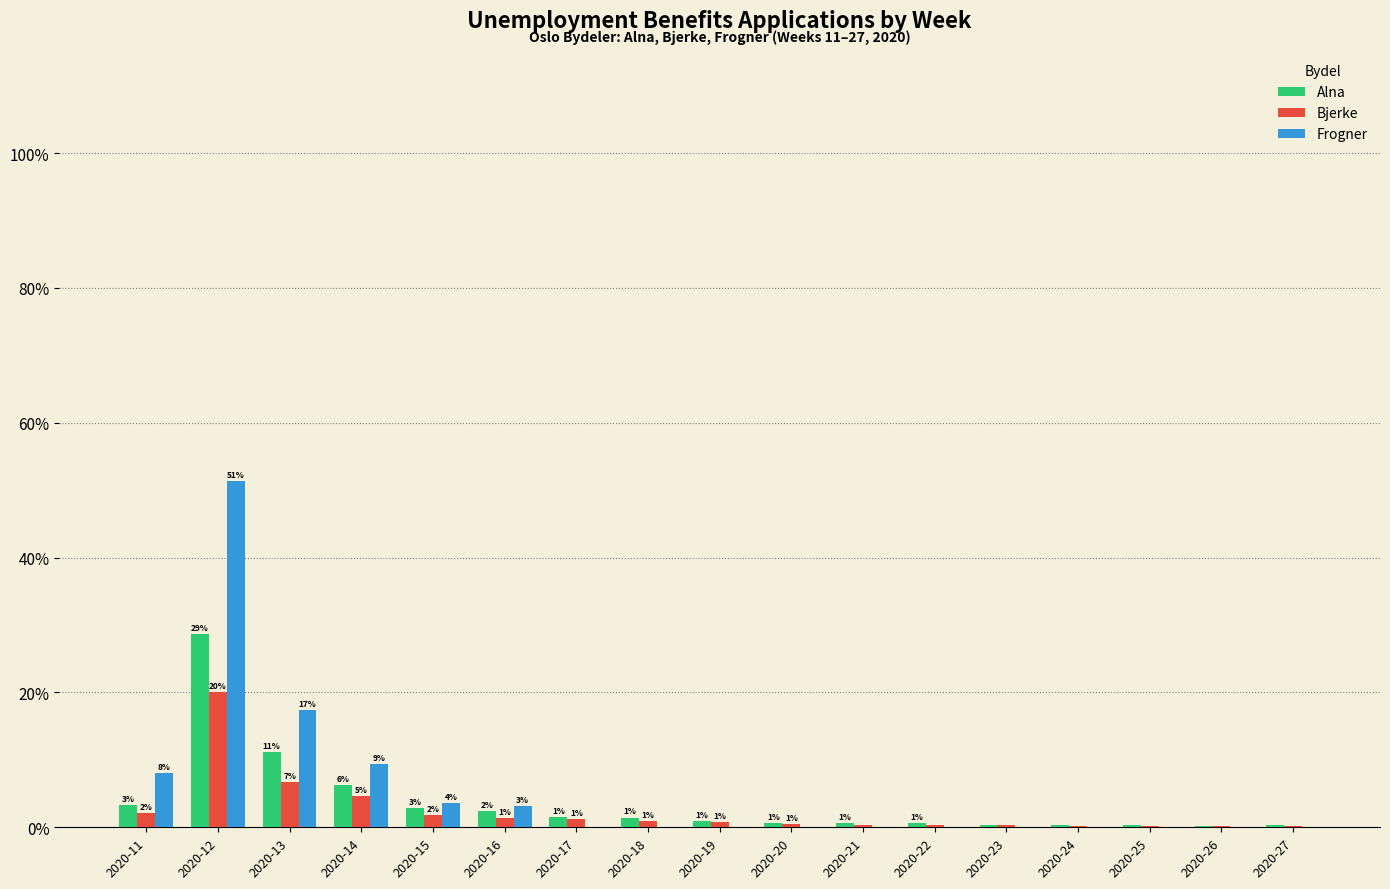

What is the value of the Bjerke bar at the 17th from the left?

0.2